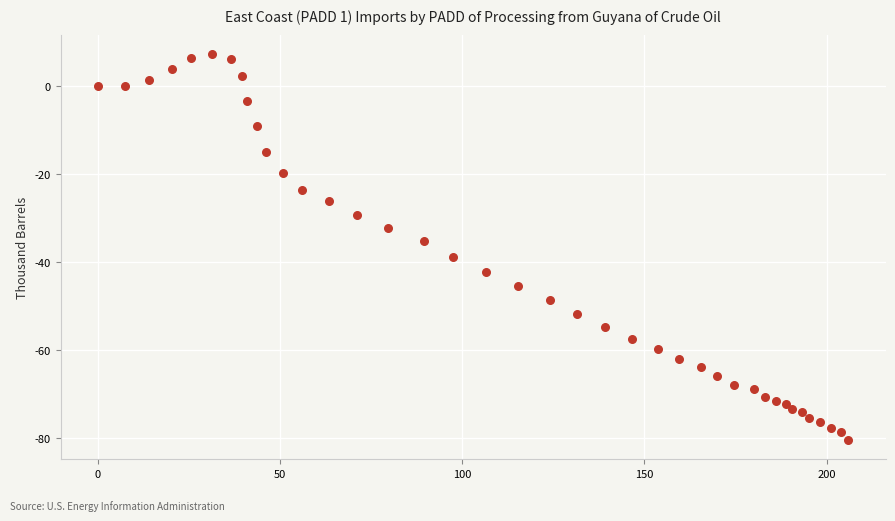

What is the range of Y values (max minus min)?

87.7